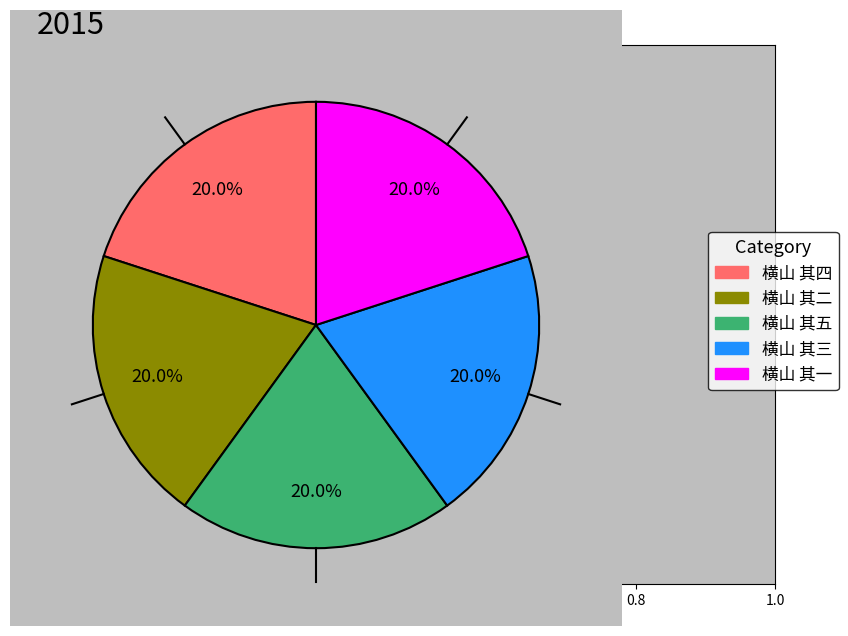

Do 横山 其一 and 横山 其三 together represent more than half of the pie?

No